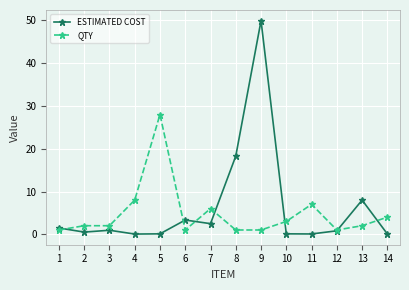

Which series has the widest spread of values?

ESTIMATED COST